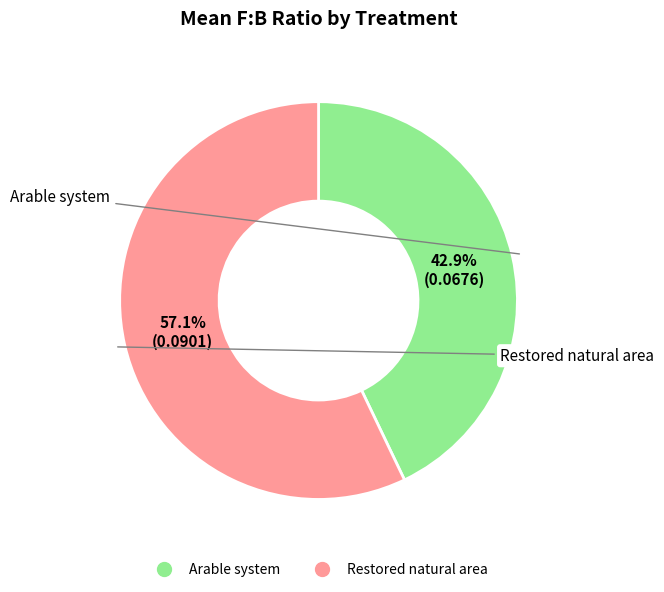

Count the number of slices in the pie.

2